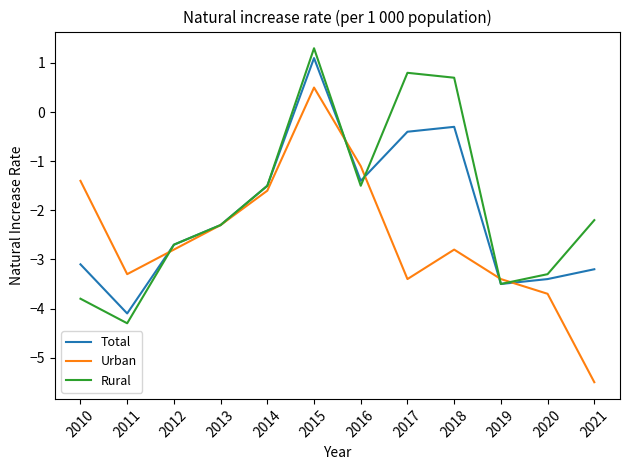

At which category does Urban reach its first local valley?

2011